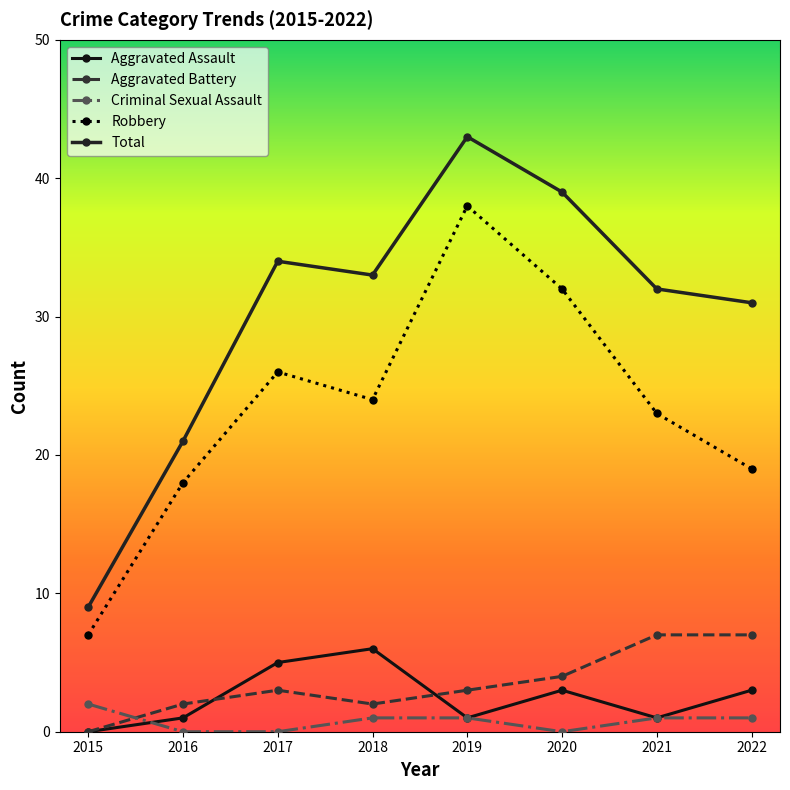

Is the value of Aggravated Battery at 2018 greater than the value of Total at 2021?

No